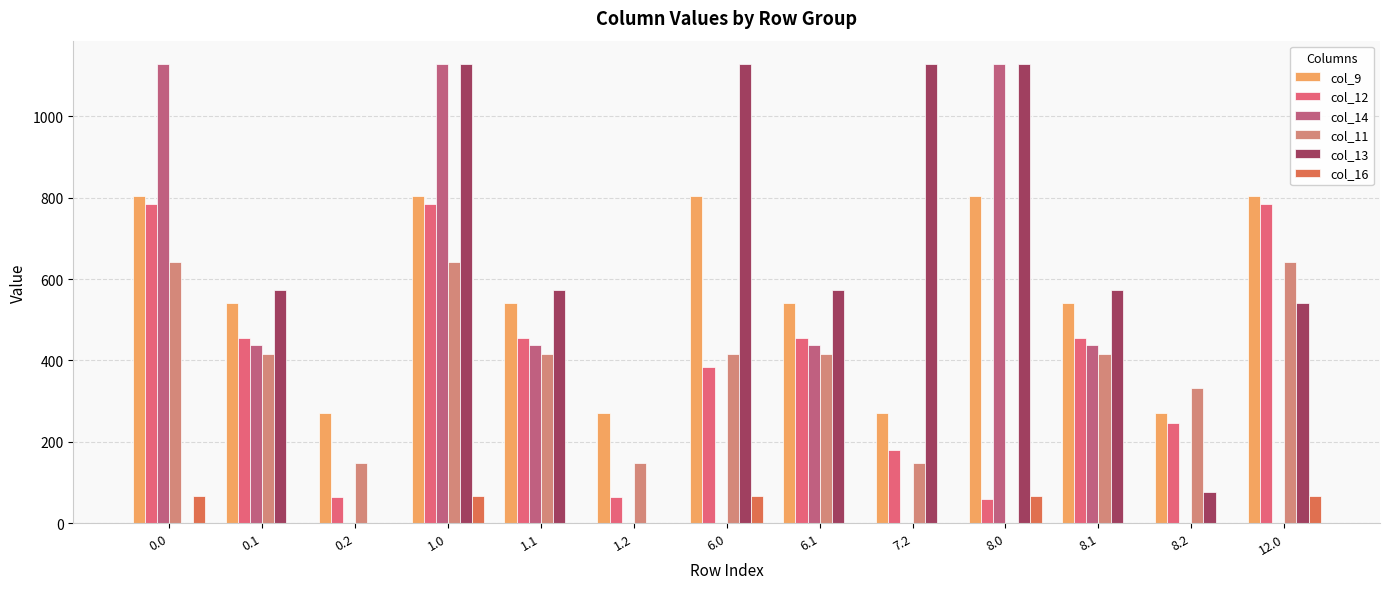

Reading right to left, extract all data points from this chart.

col_9: 804.0	271.1	542.1	804.0	271.1	542.1	804.0	271.1	542.1	804.0	271.1	542.1	804.0
col_12: 784.4	247.2	456.1	58.5	180.3	456.1	382.8	65.2	456.1	784.4	65.2	456.1	784.4
col_14: 0.0	0.0	438.6	1128.3	0.0	438.6	0.0	0.0	438.6	1128.3	0.0	438.6	1128.3
col_11: 640.9	331.1	415.4	0.0	149.1	415.4	415.4	149.1	415.4	640.9	149.1	415.4	640.9
col_13: 540.7	77.6	574.0	1129.0	1129.0	574.0	1129.0	0.0	574.0	1129.0	0.0	574.0	0.0
col_16: 67.6	0.0	0.0	67.6	0.0	0.0	67.6	0.0	0.0	67.6	0.0	0.0	67.6